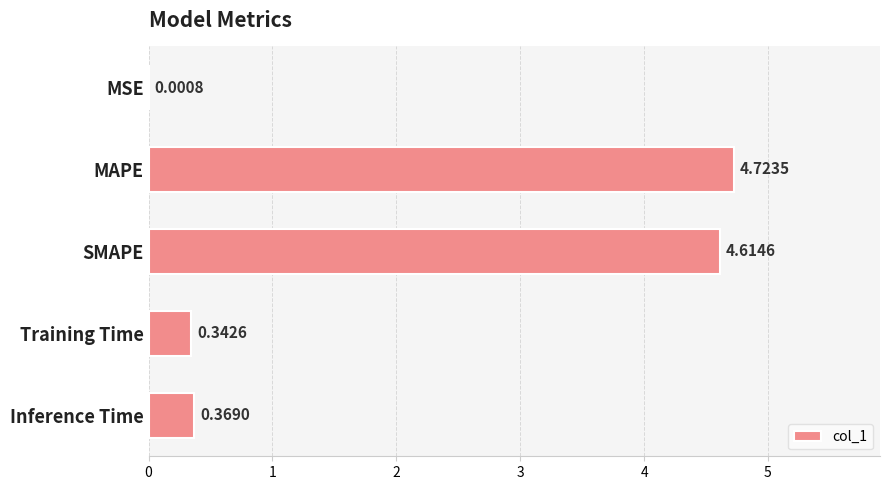

At which label is the value closest to 2?

Inference Time